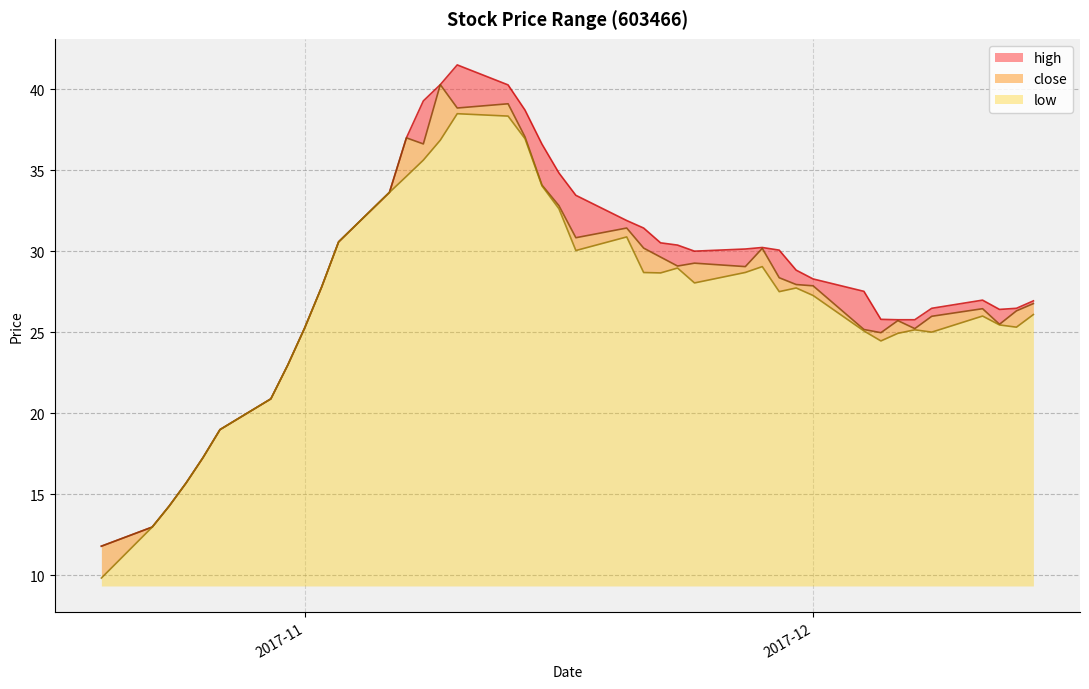

Does the chart have visible grid lines?

Yes